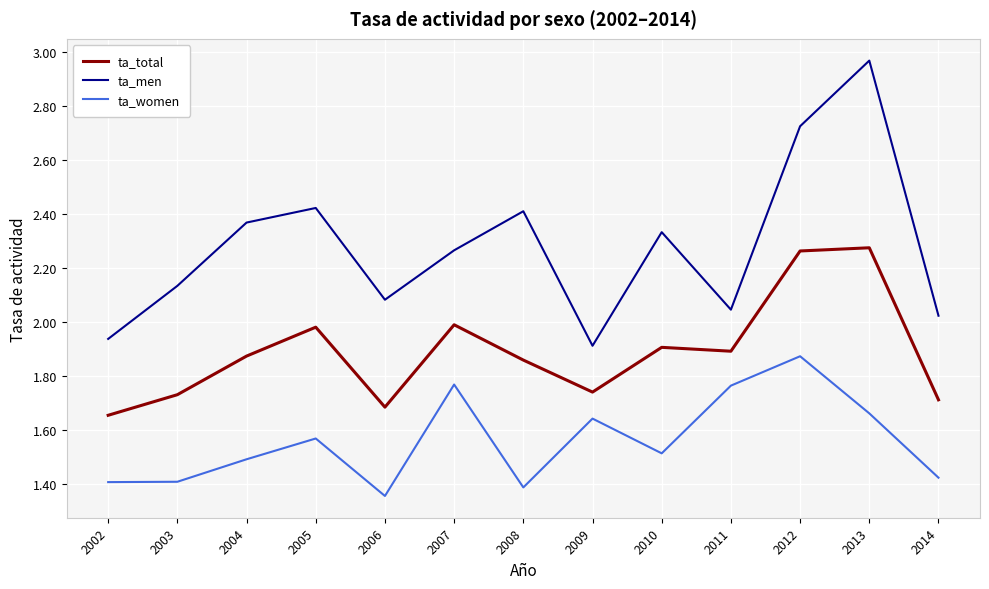

Count the ta_women values in the range 1 to 2.

13